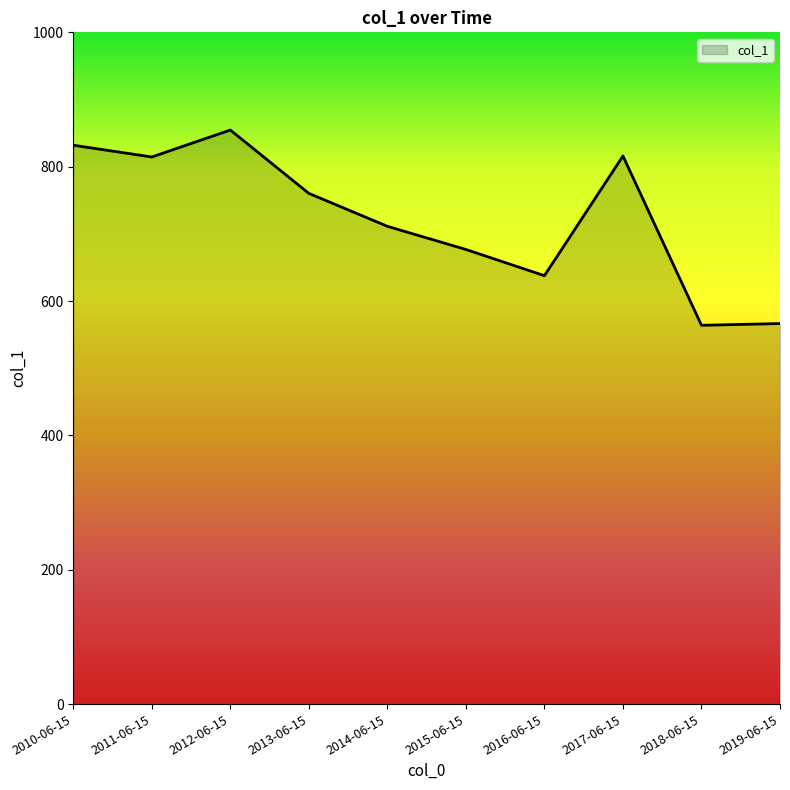

What is the difference between the maximum and minimum values?

290.7